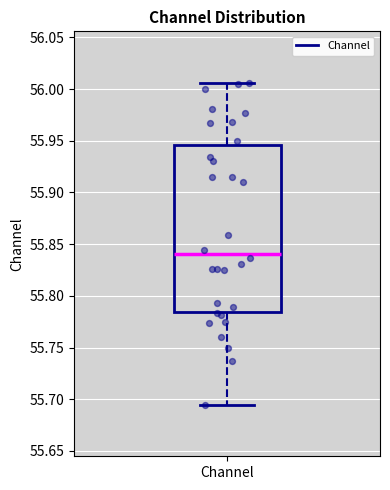

Where does the upper whisker of the box for Channel end on the y-axis? The values are not printed on the chart, so give them approximately, as read against the axis.

56.005